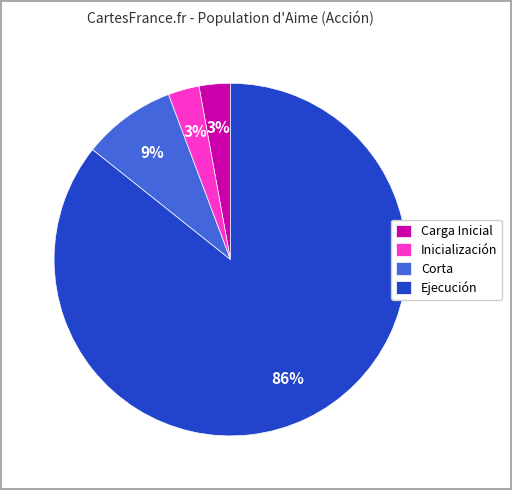

To the nearest percent, what is the combined percentage of Inicialización and Carga Inicial?

6%